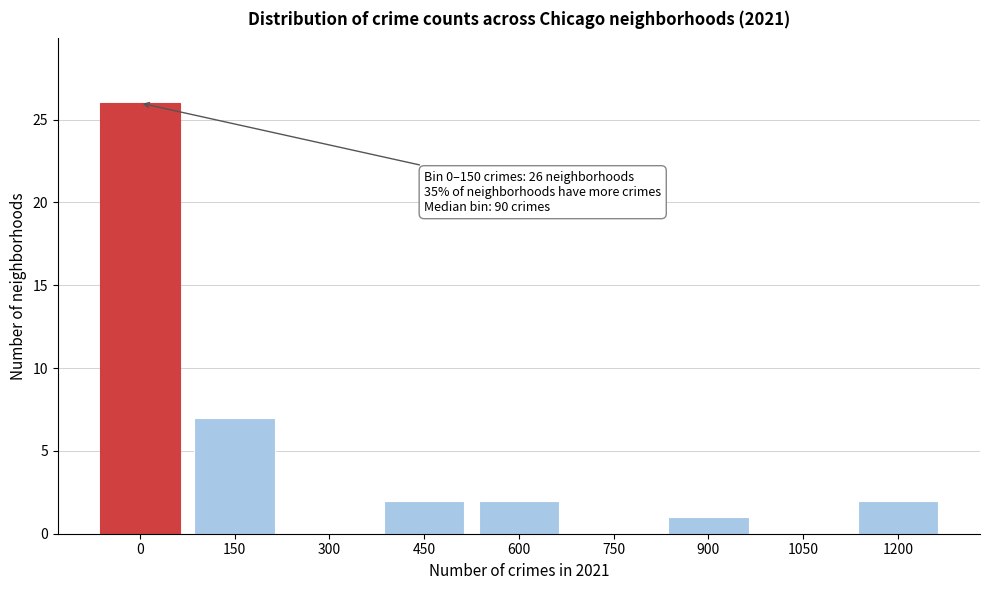

Reading right to left, list all the values displayed in this chart.

1200=2	1050=0	900=1	750=0	600=2	450=2	300=0	150=7	0=26